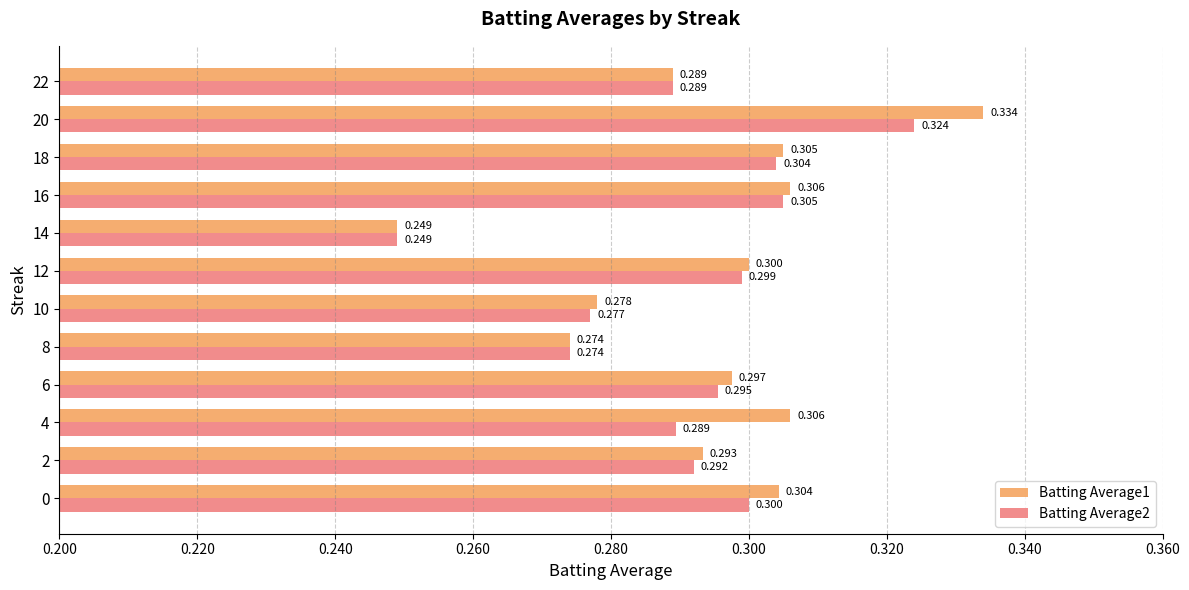

At how many categories does at least one series exceed 0?

12